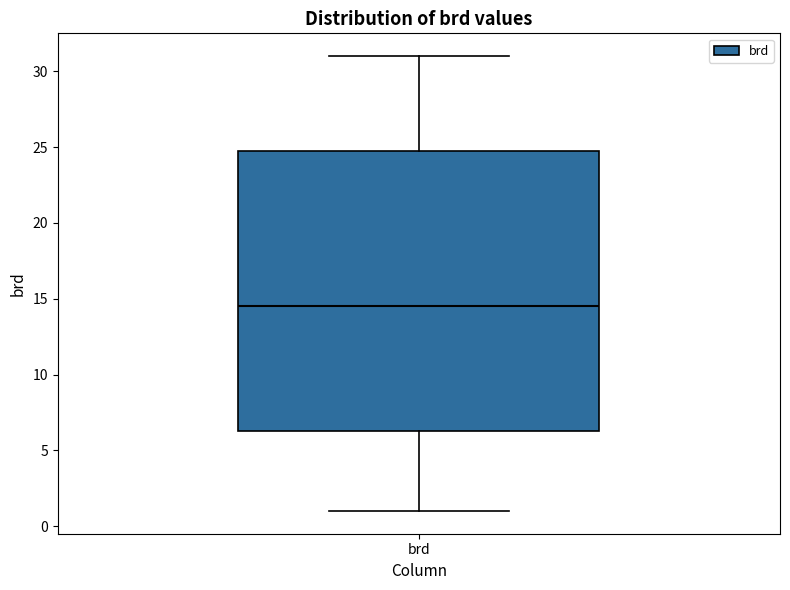

Where does the median line of the box for brd sit on the y-axis? The values are not printed on the chart, so give them approximately, as read against the axis.

14.5